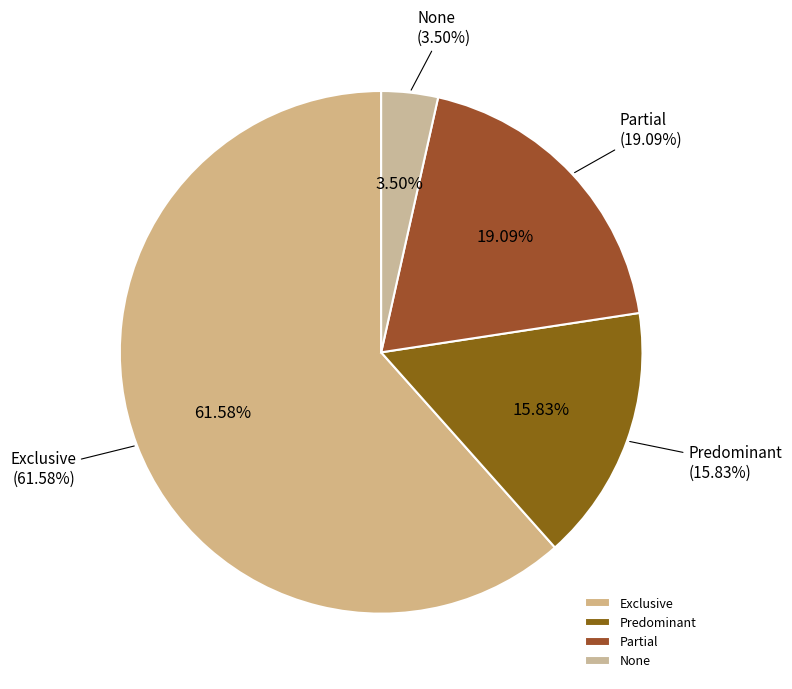

To the nearest percent, what is the difference between the Partial and Exclusive slice percentages?

42%